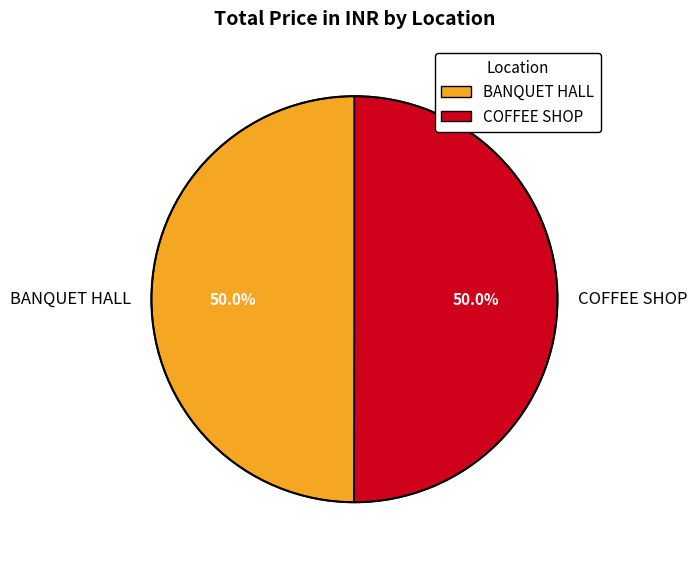

What portion of the pie excludes COFFEE SHOP?

50.0%